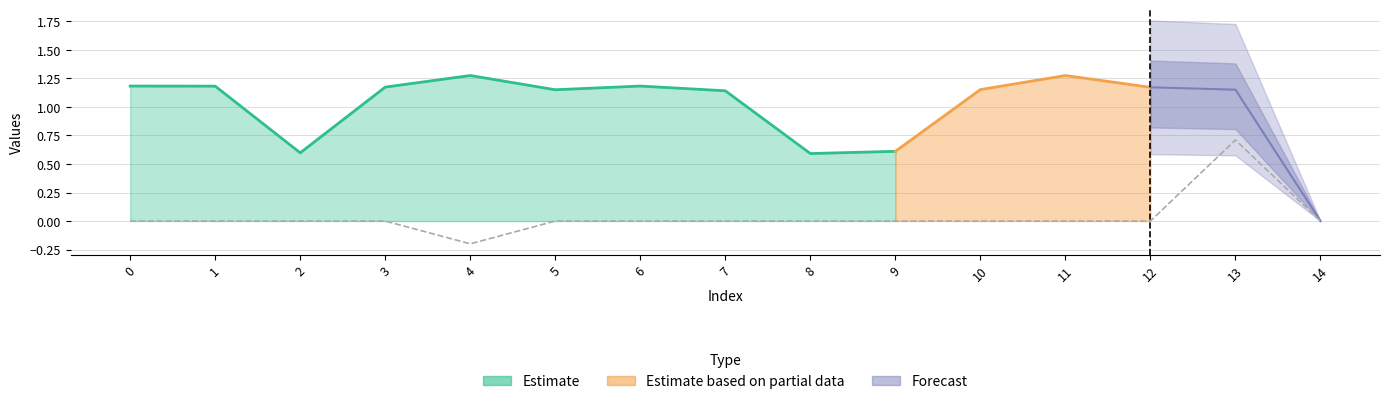

Does the chart have visible grid lines?

Yes